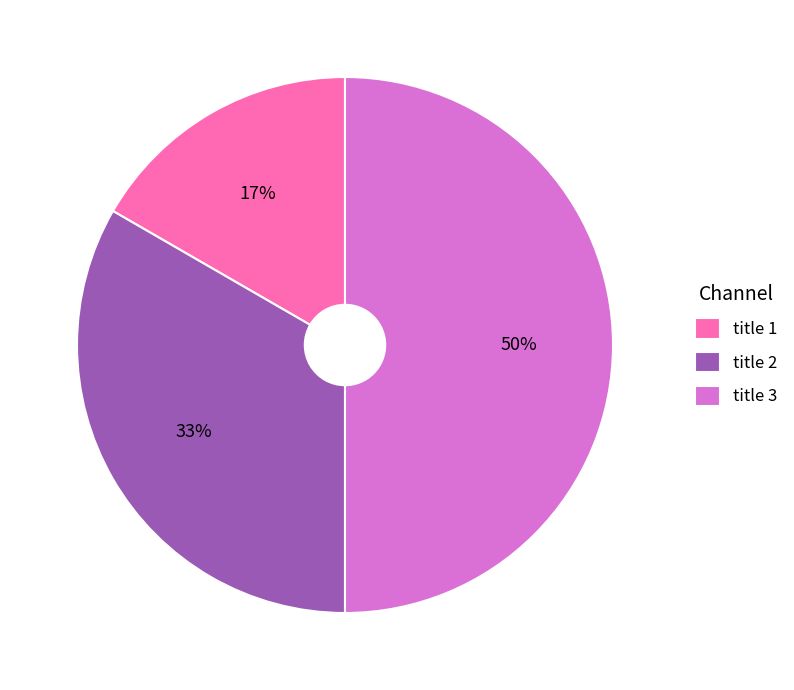

To the nearest percent, what is the difference between the largest and smallest slice percentages?

33%